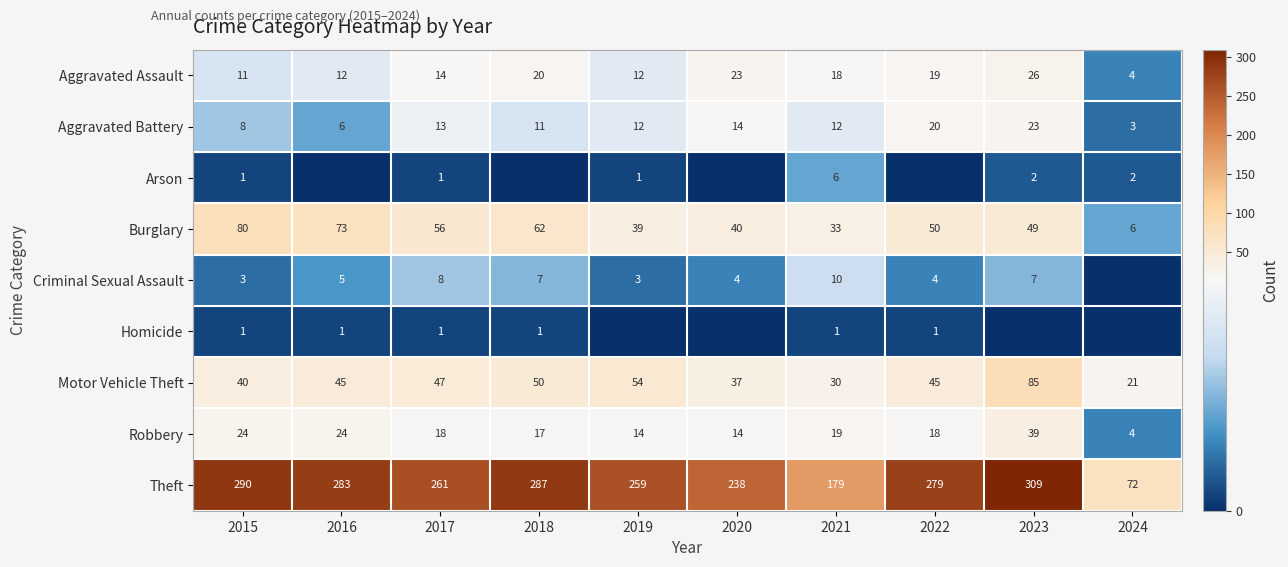

What is the total value across all series at 2023?

540